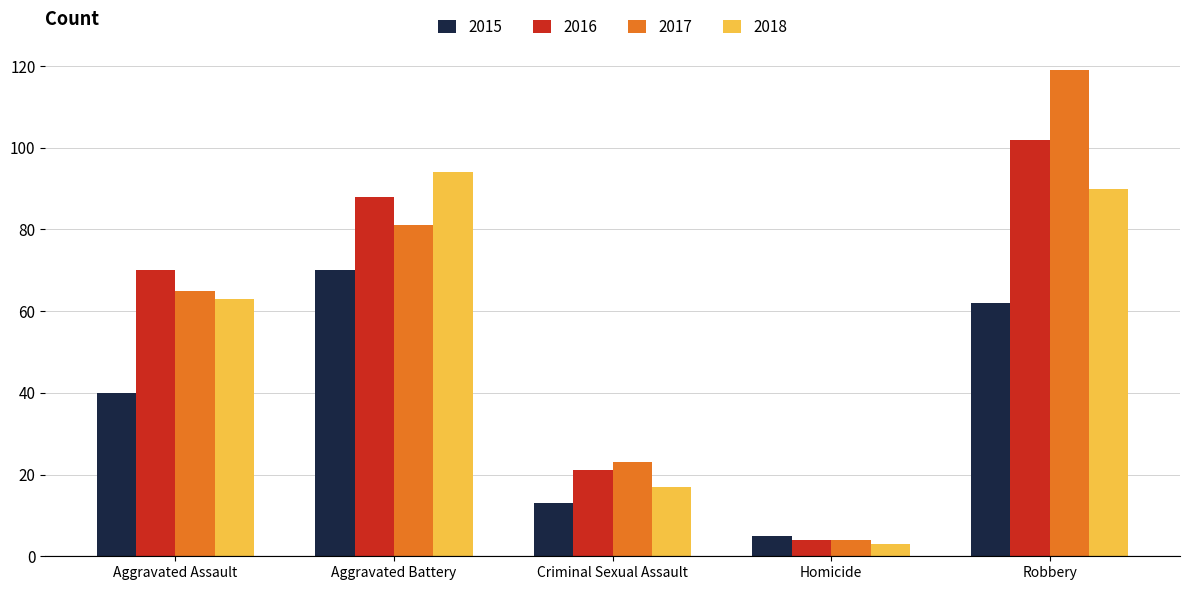

Which series has the largest range (max minus min)?

2017